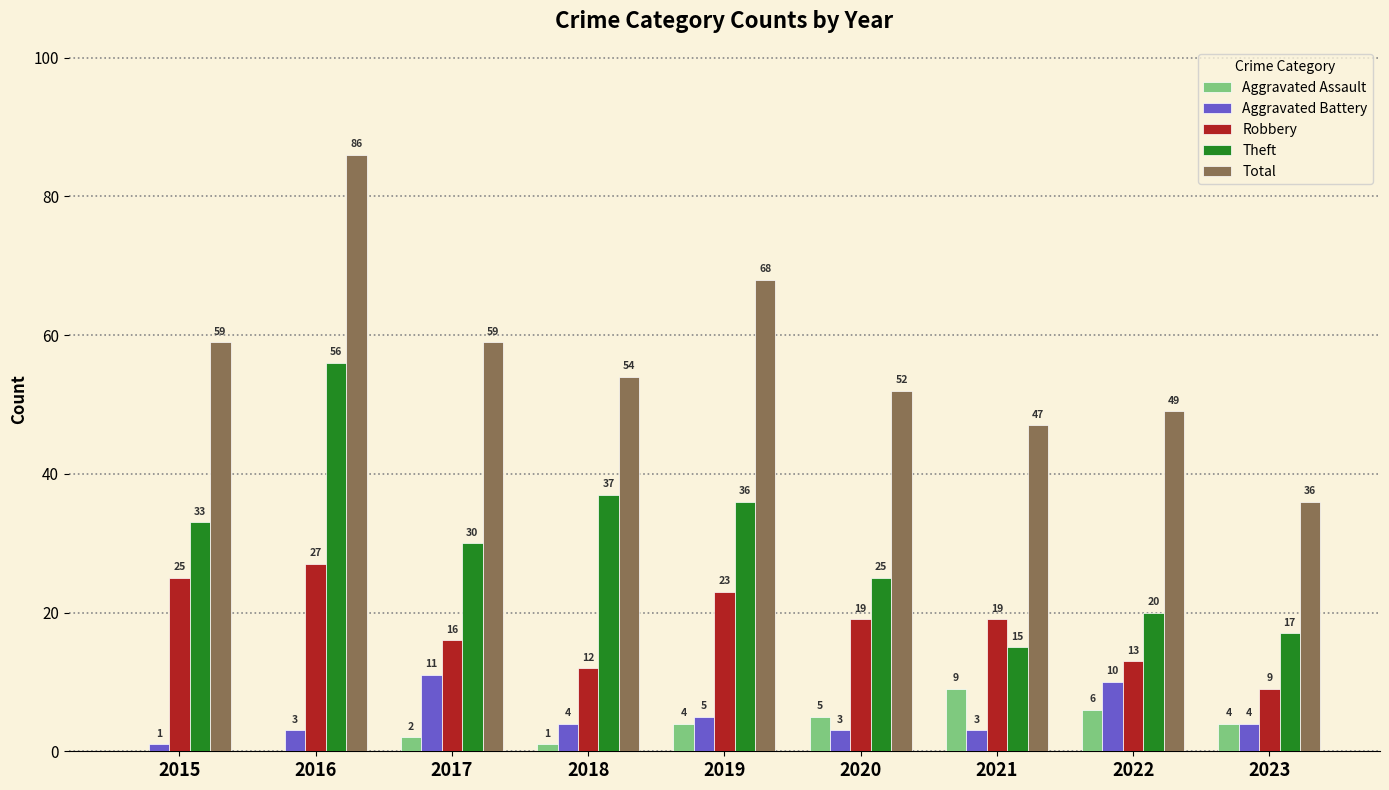

Between 2016 and 2020, which series saw the biggest shift?

Total